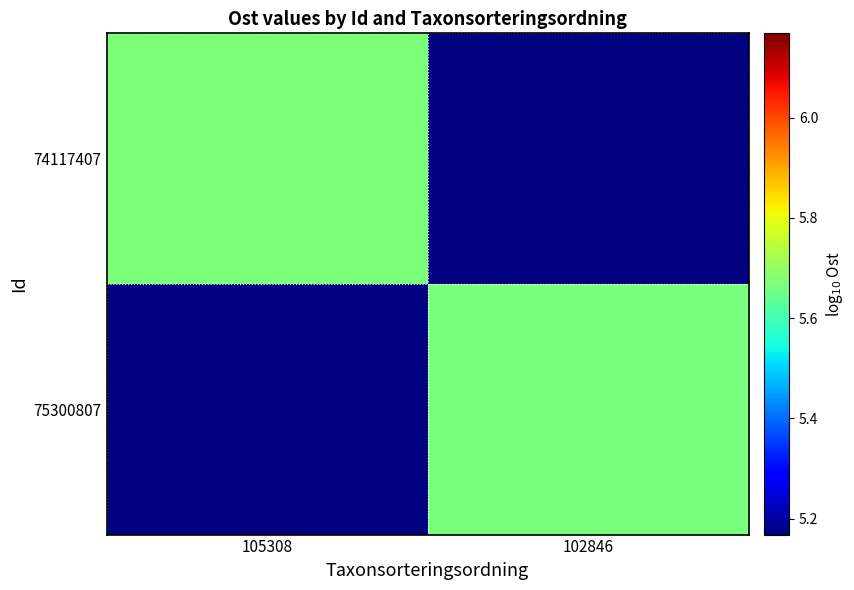

Which category has the highest value across all series?

105308